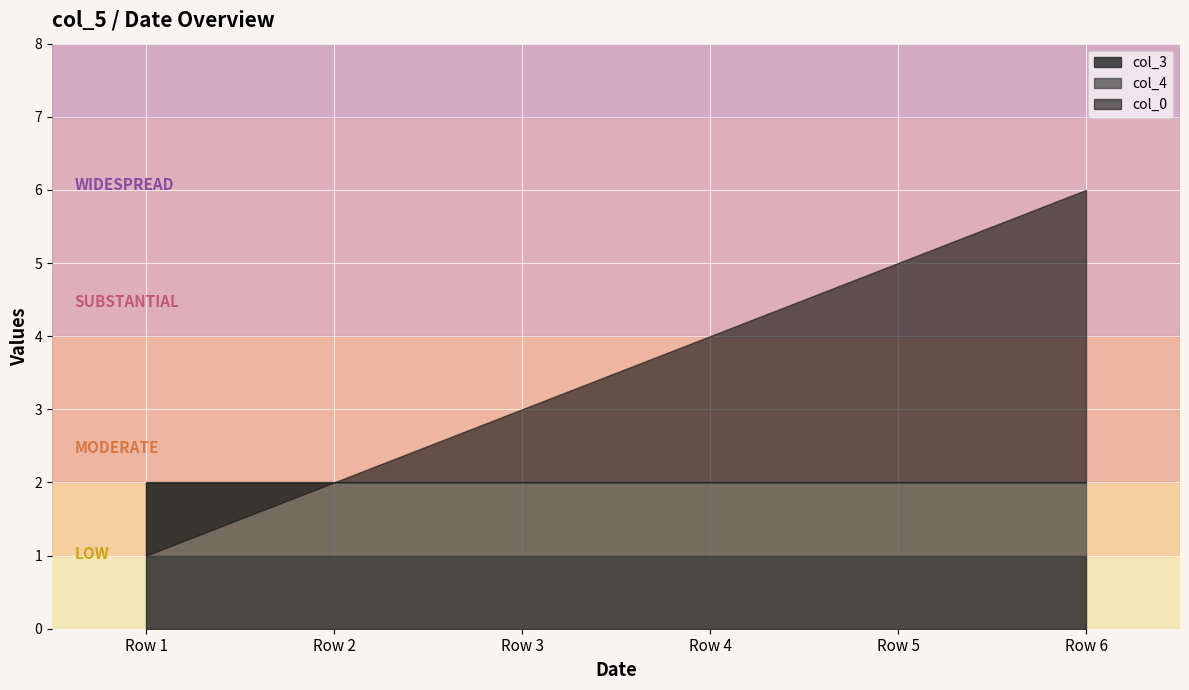

True or false: col_0 has more than 1 points higher than both neighbors.

False